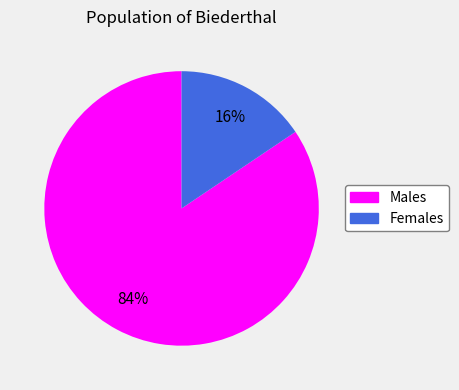

Is there any slice that represents more than half of the pie?

Yes